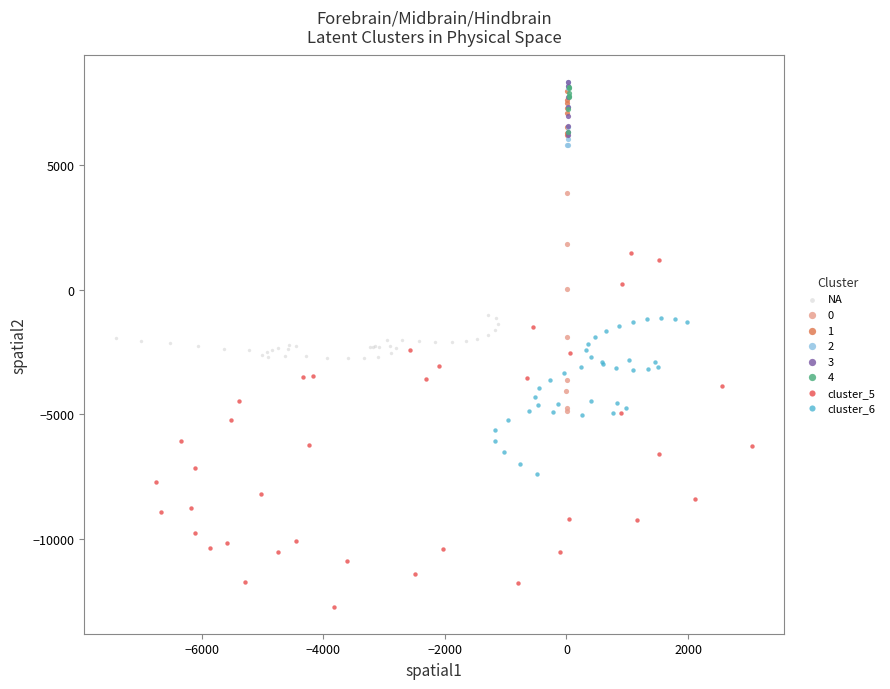

Which series has the largest Y range (max minus min)?

cluster_5